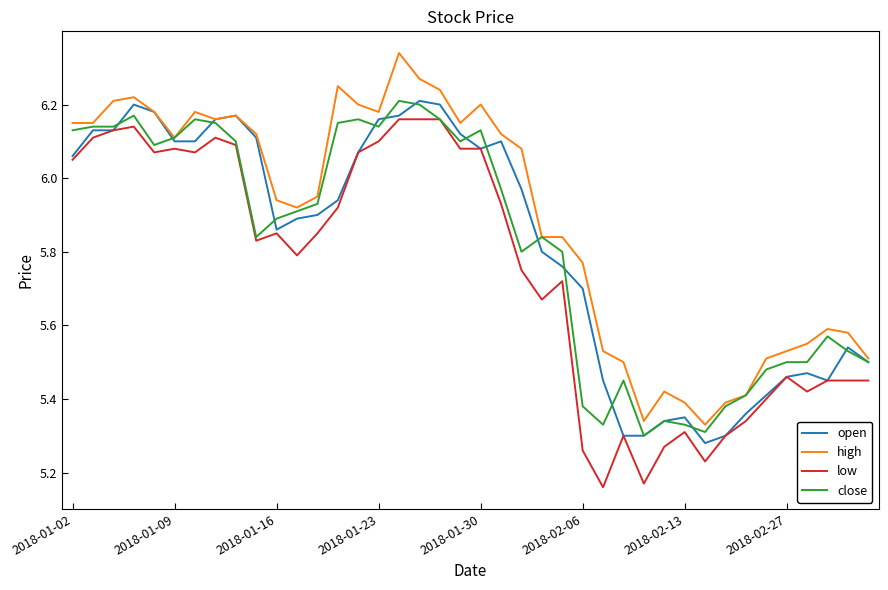

Which series has the largest total across all categories?

high